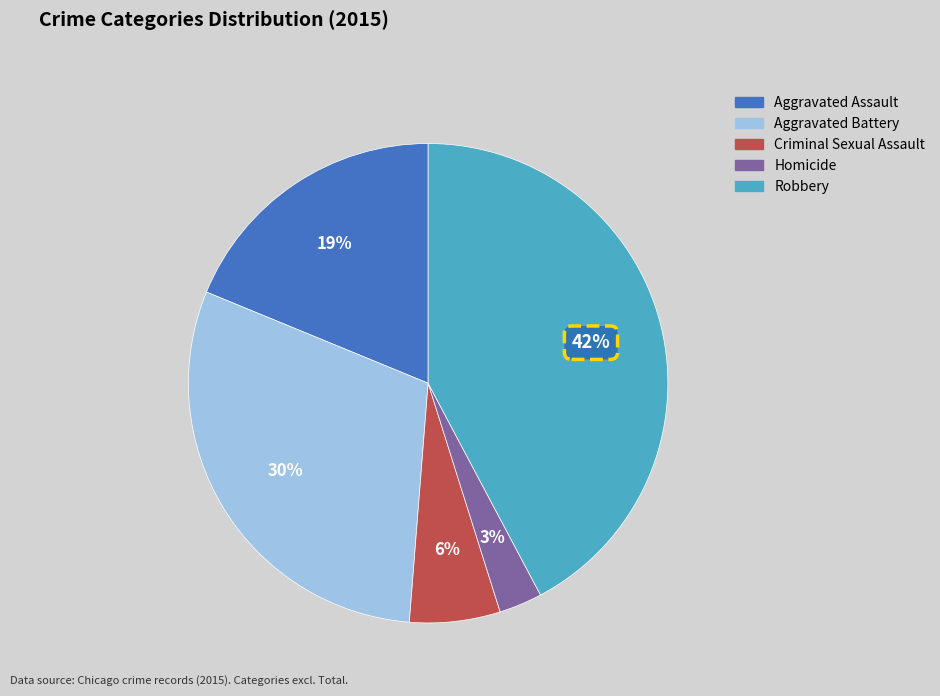

Rank the categories by value from highest to lowest.

Robbery, Aggravated Battery, Aggravated Assault, Criminal Sexual Assault, Homicide